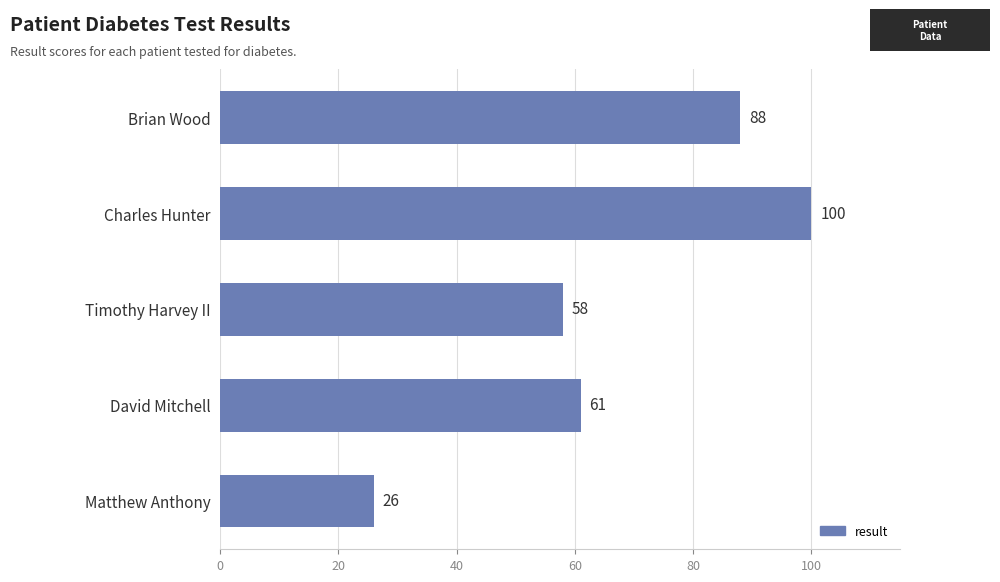

What is the minimum value shown in the chart?

26